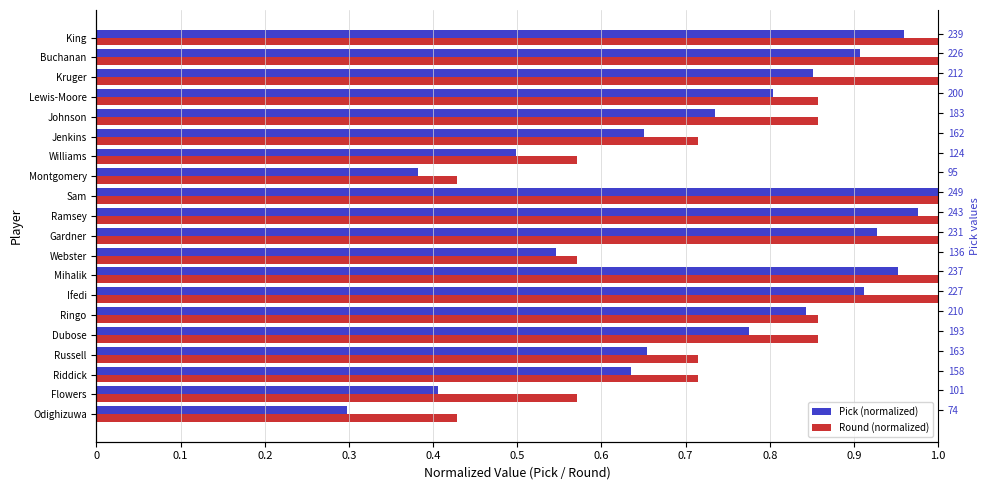

Which series has the widest spread of values?

Pick (normalized)